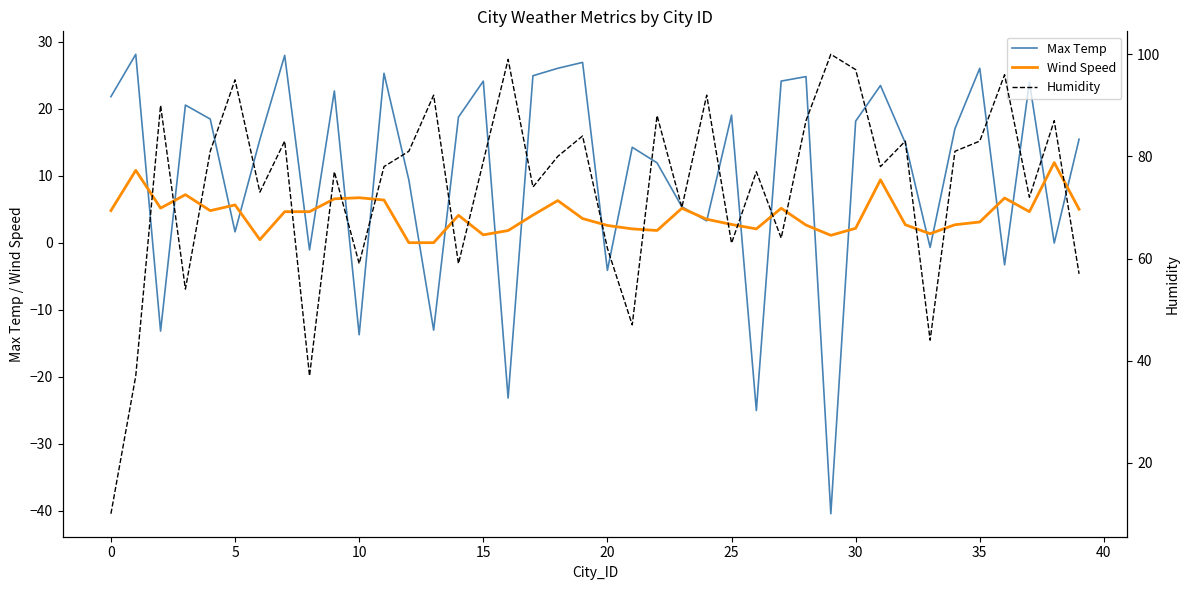

How many data points in Wind Speed are less than 4?

19